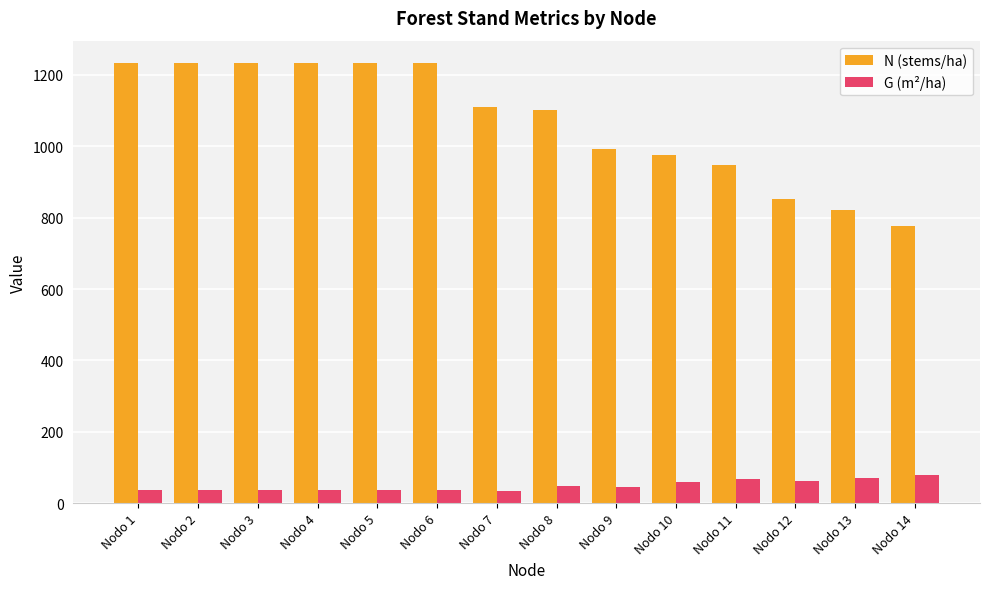

What is the value of the N (stems/ha) bar at the 14th from the left?

775.5